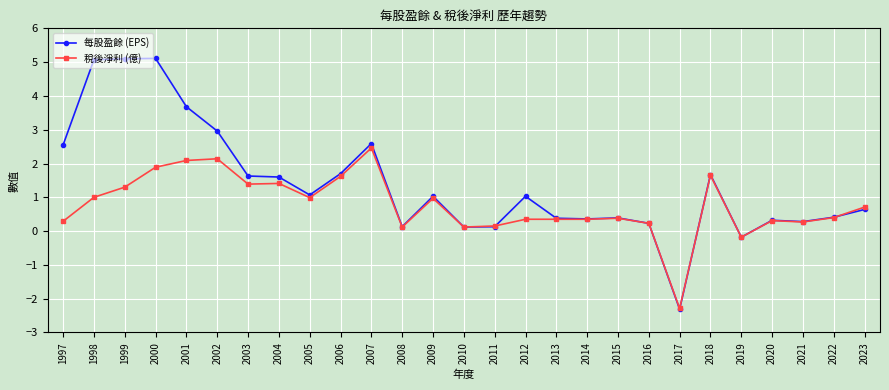

Which category has the lowest value in the 稅後淨利 (億) series?

2017